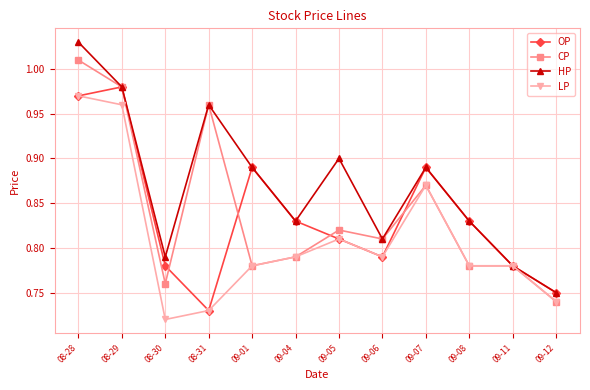

Where is LP nearest to the value 0?

08-30